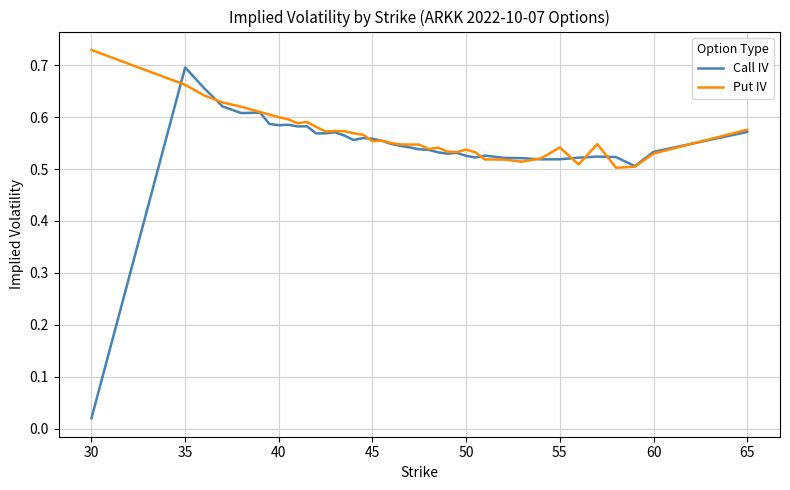

Rank the series by their maximum value, from lowest to highest.

Call IV, Put IV